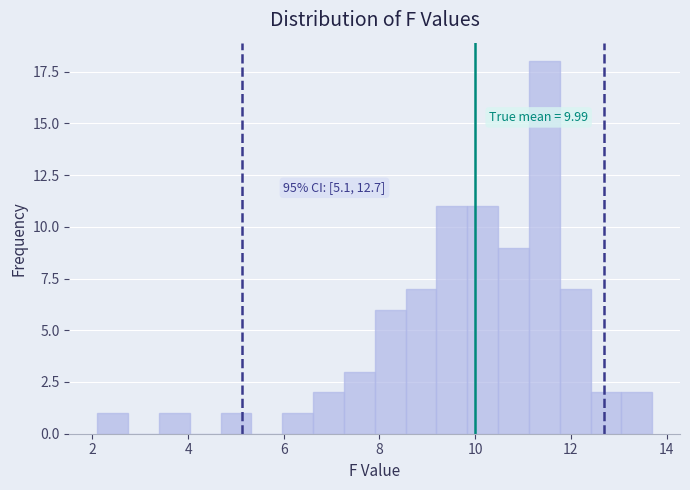

Read against the x-axis, roughly where is the centre of the tallest bar?

11.4